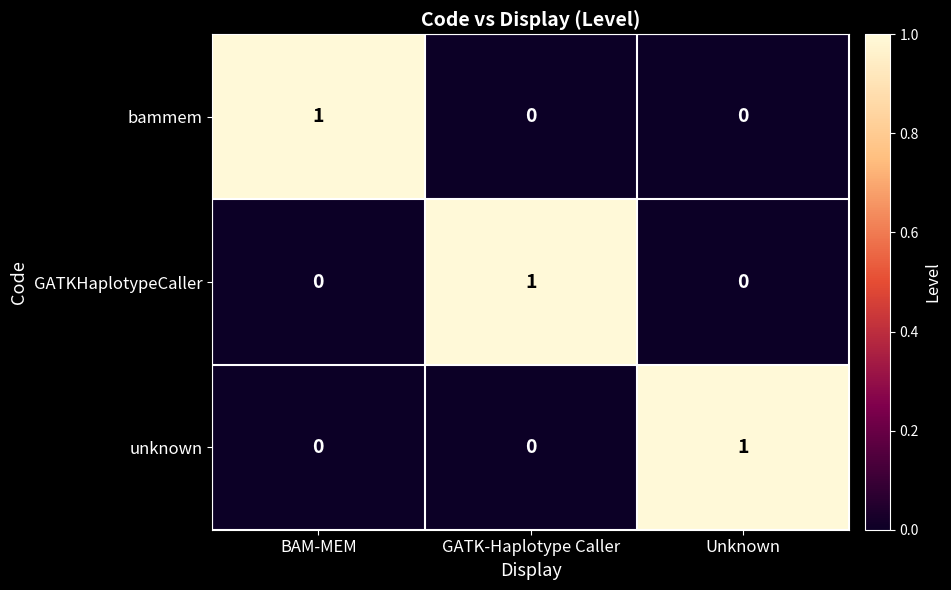

How many categories are shown in the chart?

3